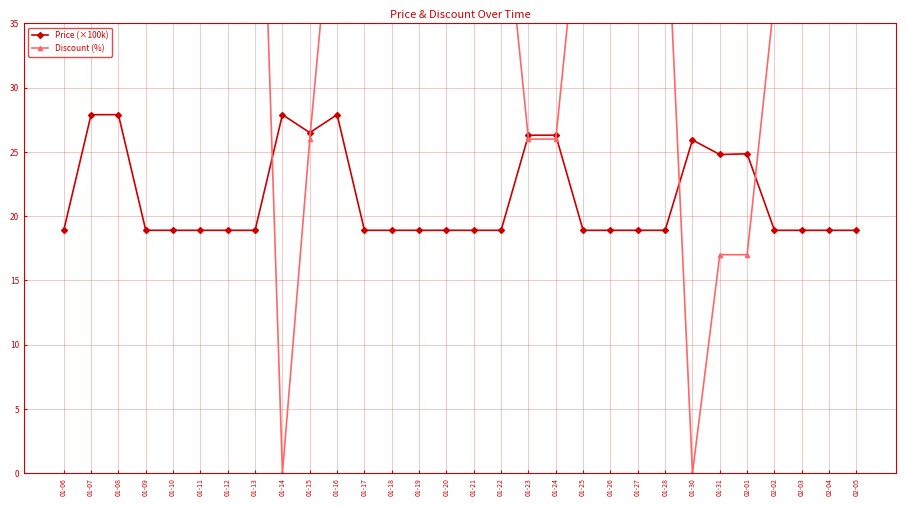

At which category does Discount (%) reach its first local peak?

01-16